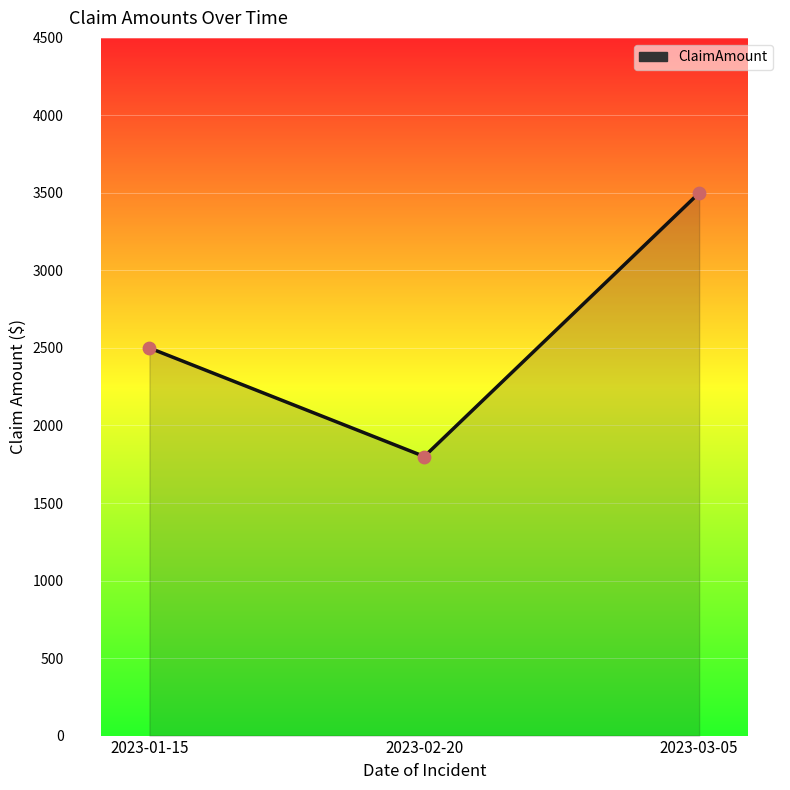

What is the ratio of the value at 2023-03-05 to the value at 2023-01-15?

1.4